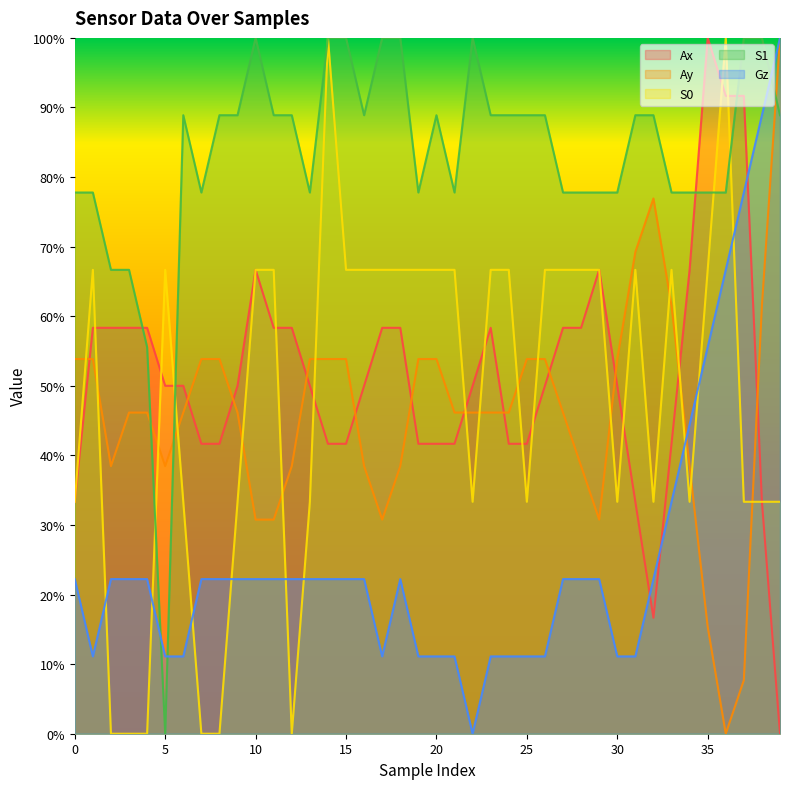

At which label is Gz closest to 0?

22